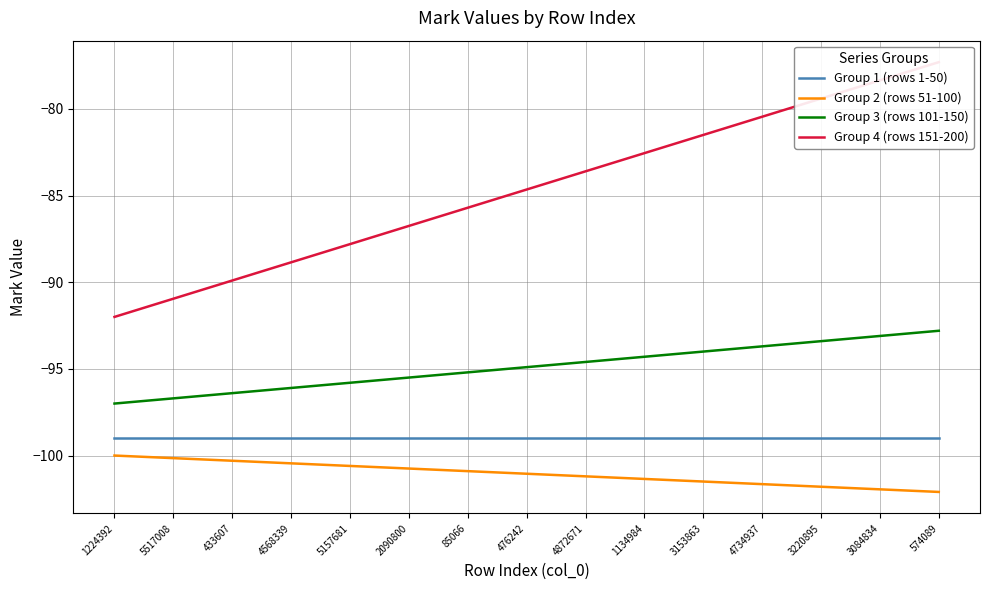

How many data points does each series have?

15